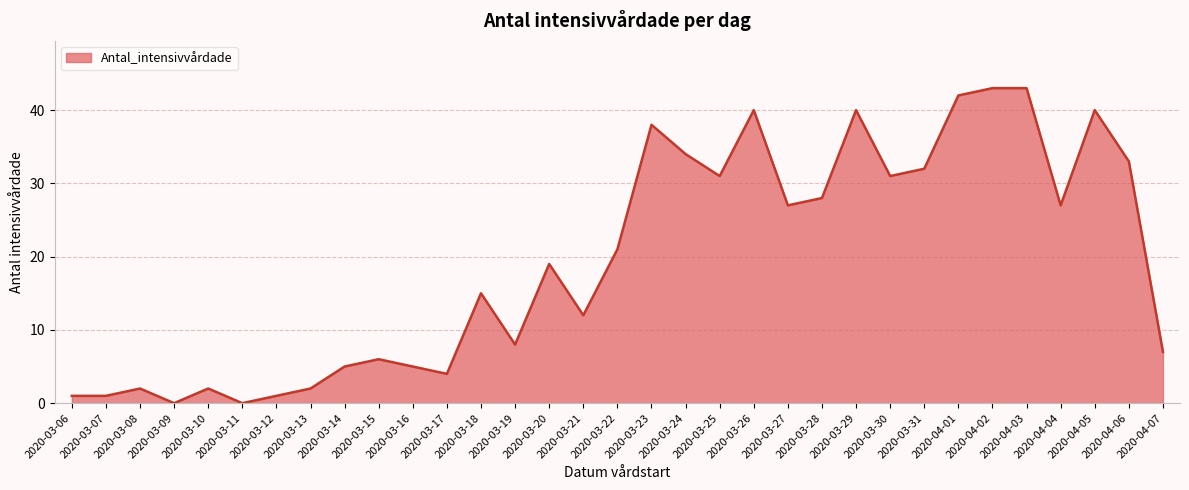

The chart shows a value of 43 at 2020-04-02. True or false?

True